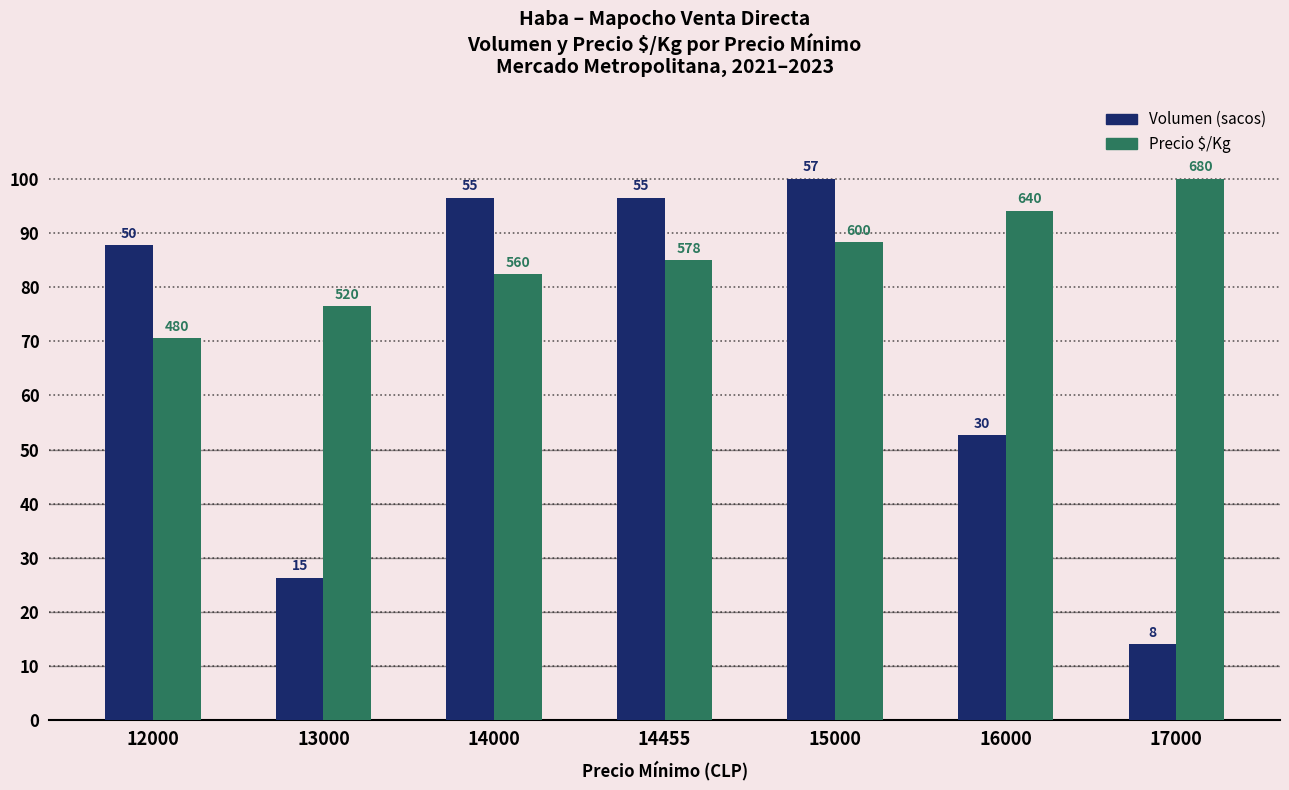

Is it true that Precio $/Kg equals 100.0 at 17000?

True